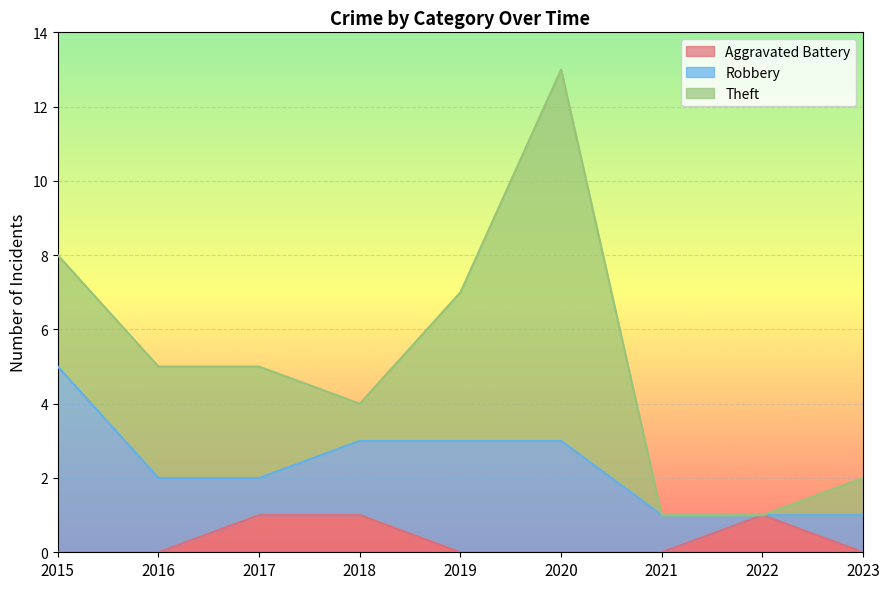

Reading left to right, list all the values displayed in this chart.

Aggravated Battery: 0	0	1	1	0	0	0	1	0
Robbery: 5	2	1	2	3	3	1	0	1
Theft: 3	3	3	1	4	10	0	0	1